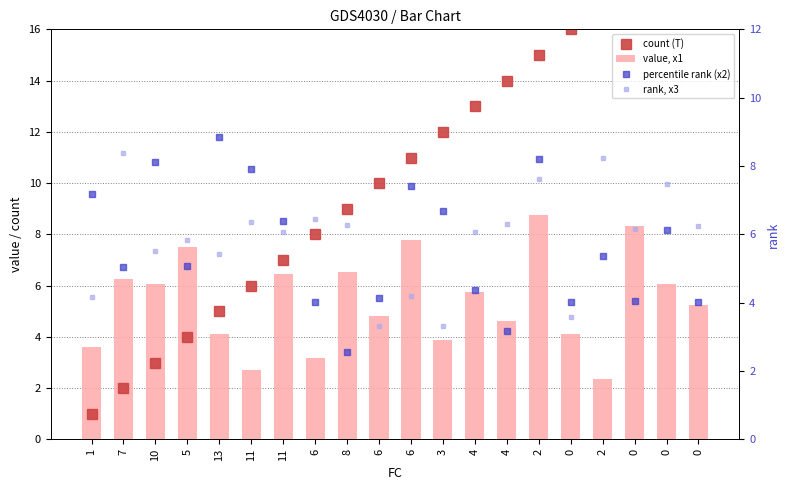

The value of percentile rank (x2) at 0 is 1.9. True or false?

False